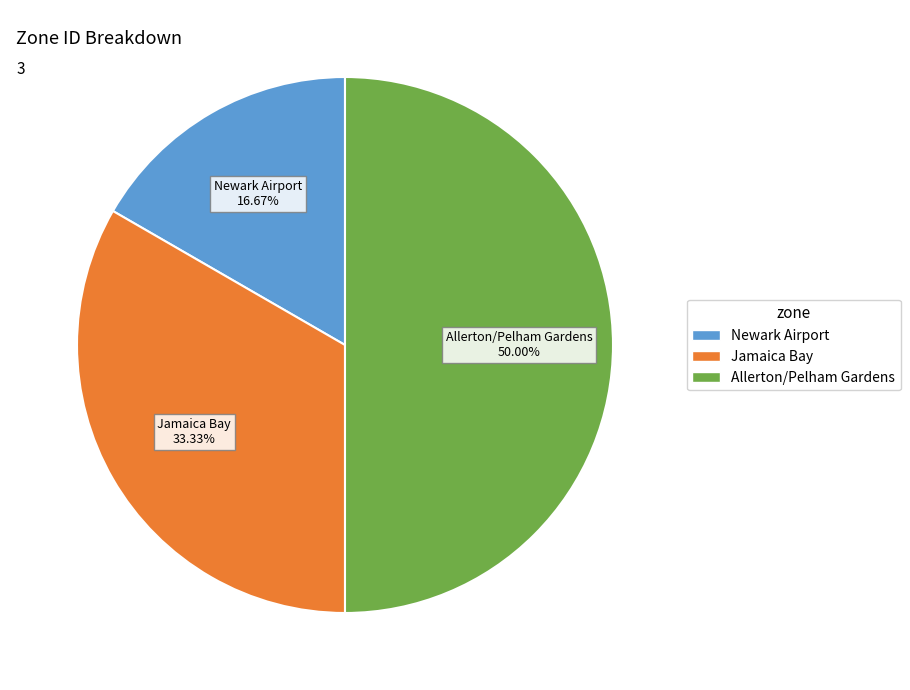

Combined, what portion of the pie is Jamaica Bay and Newark Airport?

50.0%